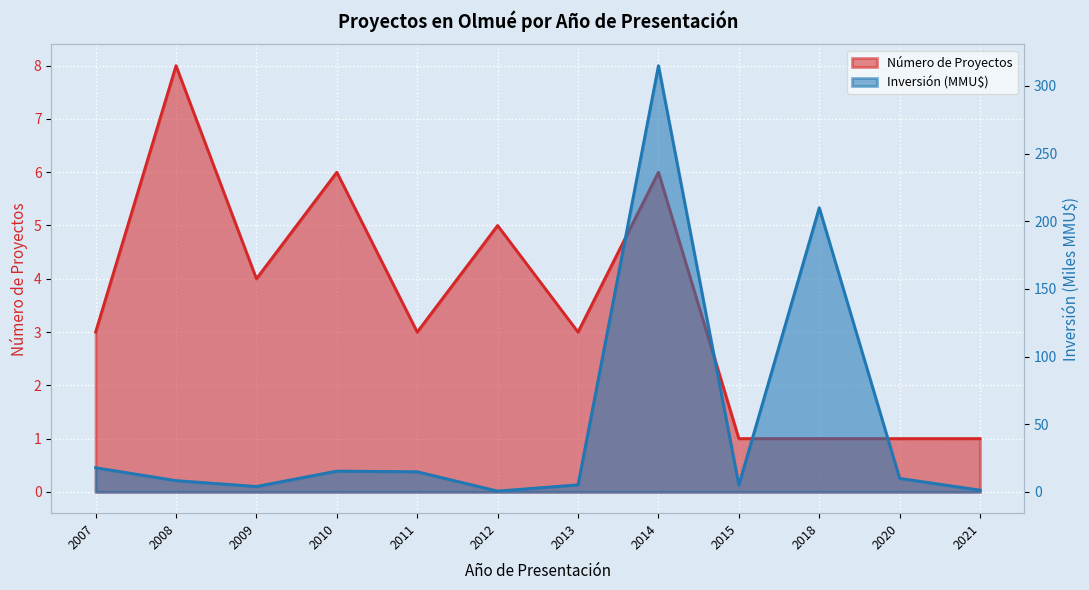

Count the number of categories in the chart.

12